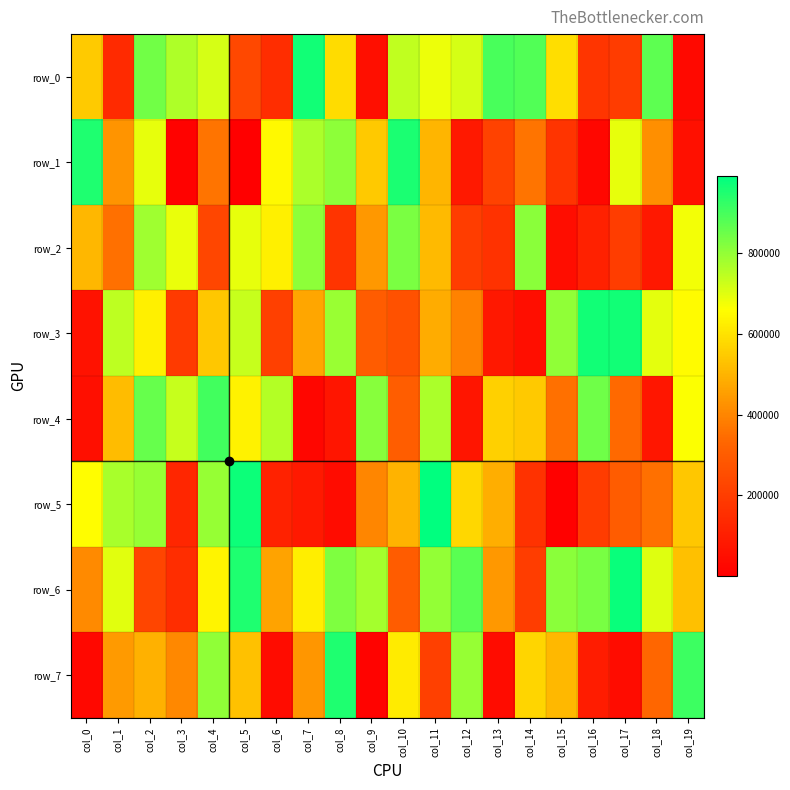

At which category is the sum across all series the highest?

col_2